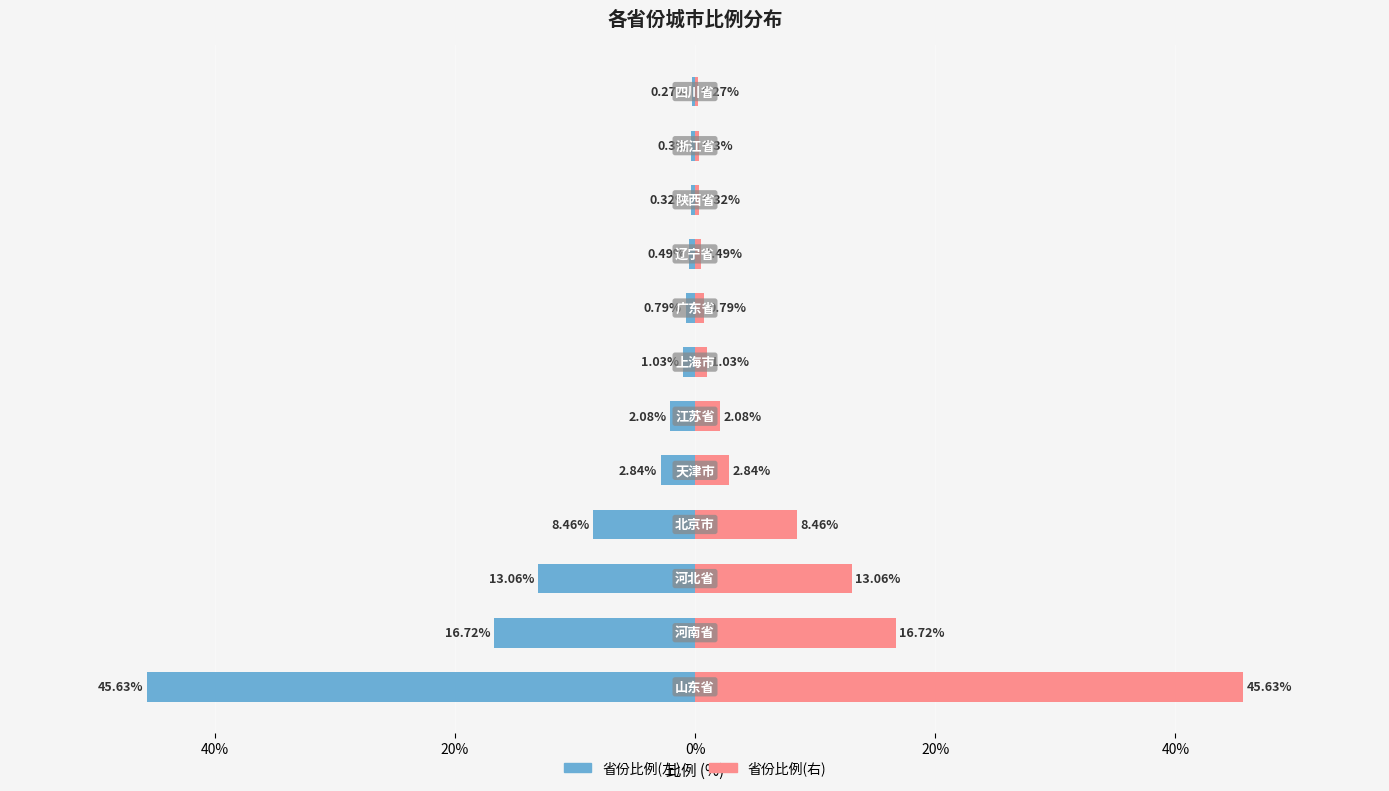

Is it true that 省份比例 equals 1.2 at 7?

False